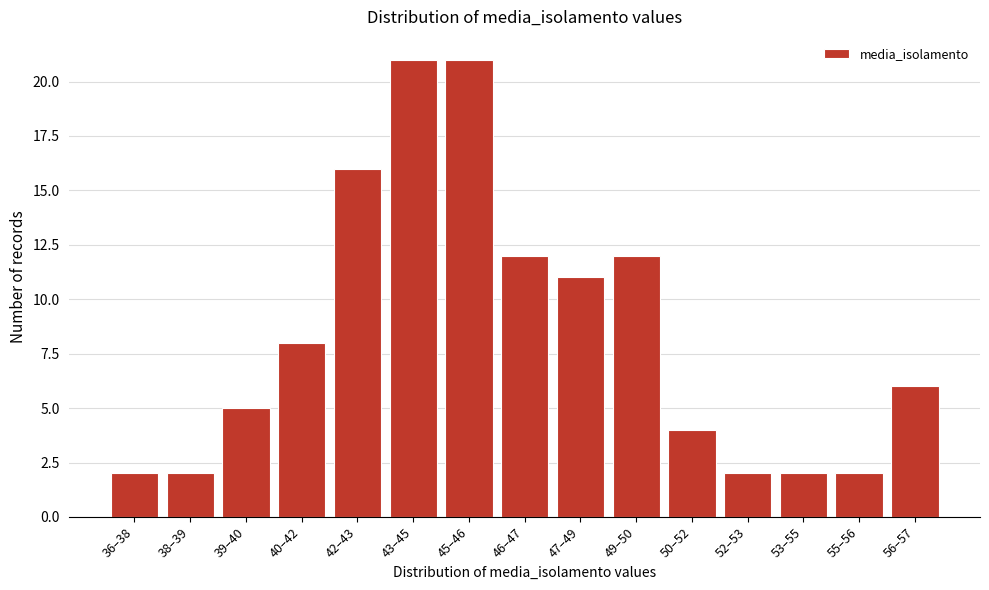

Reading left to right, what are all the values shown in this chart?

36–38=2	38–39=2	39–40=5	40–42=8	42–43=16	43–45=21	45–46=21	46–47=12	47–49=11	49–50=12	50–52=4	52–53=2	53–55=2	55–56=2	56–57=6